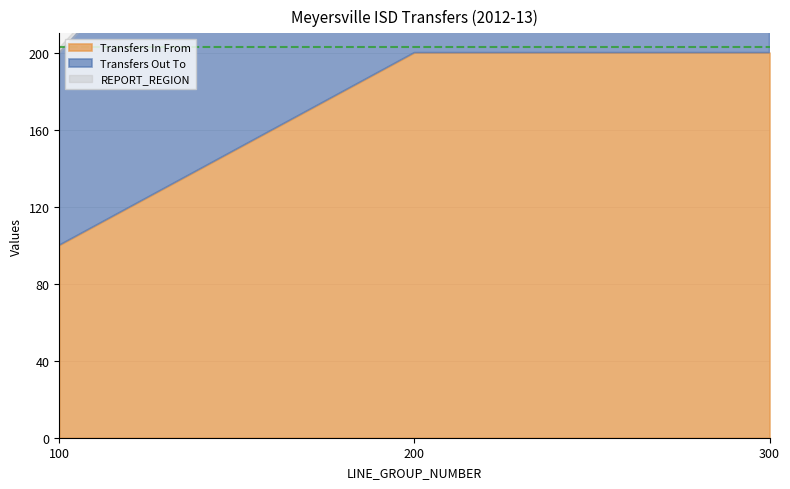

What is the label of the 6th point from the right?

100